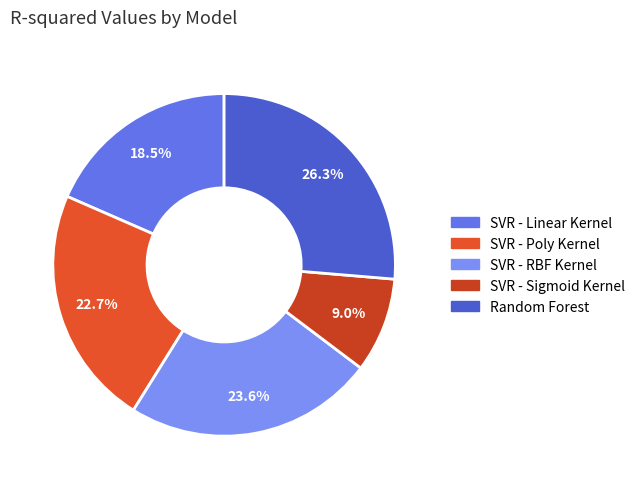

Does Random Forest account for over 50% of the chart?

No